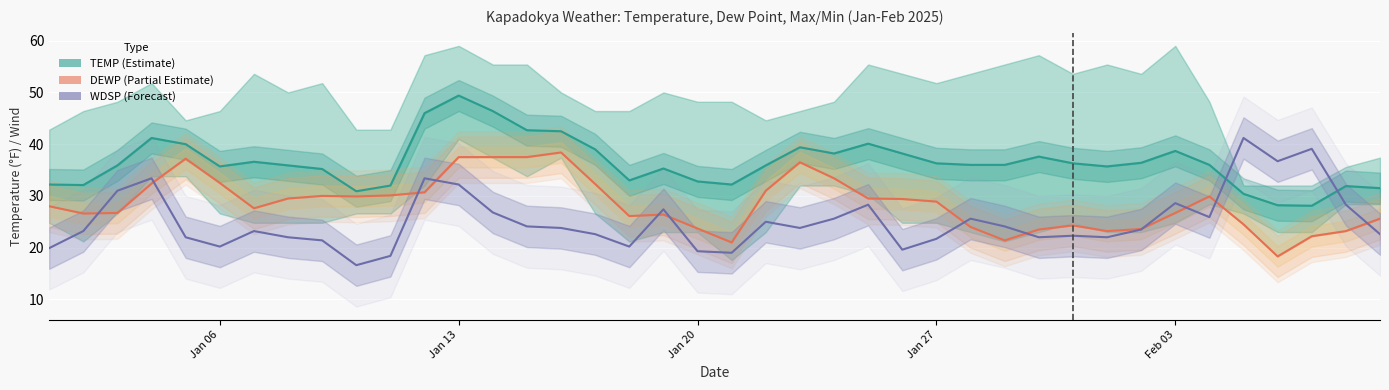

What is the minimum value for WDSP ×3+10 (Forecast)?

16.6